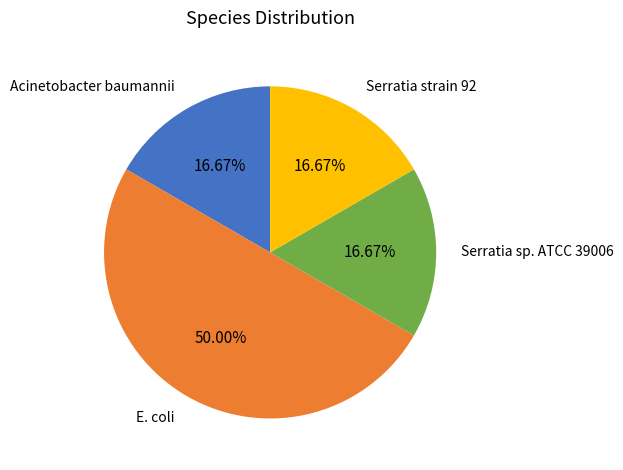

What percentage do E. coli and Acinetobacter baumannii together represent?

66.7%